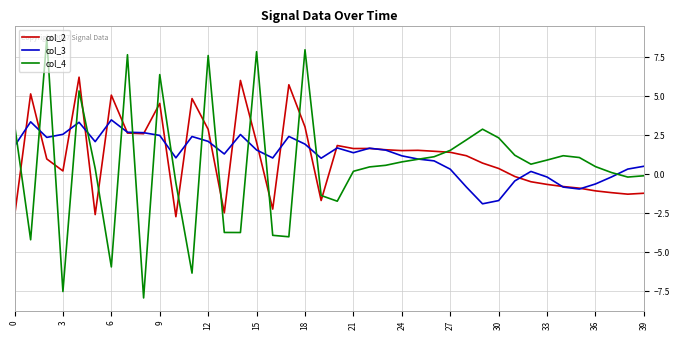

Rank the series by their maximum value, from lowest to highest.

col_3, col_2, col_4